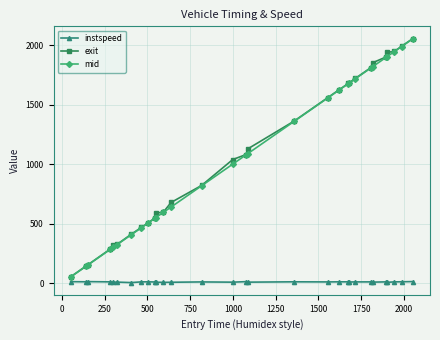

What is the difference between the maximum and second lowest values in the mid series?

1909.9